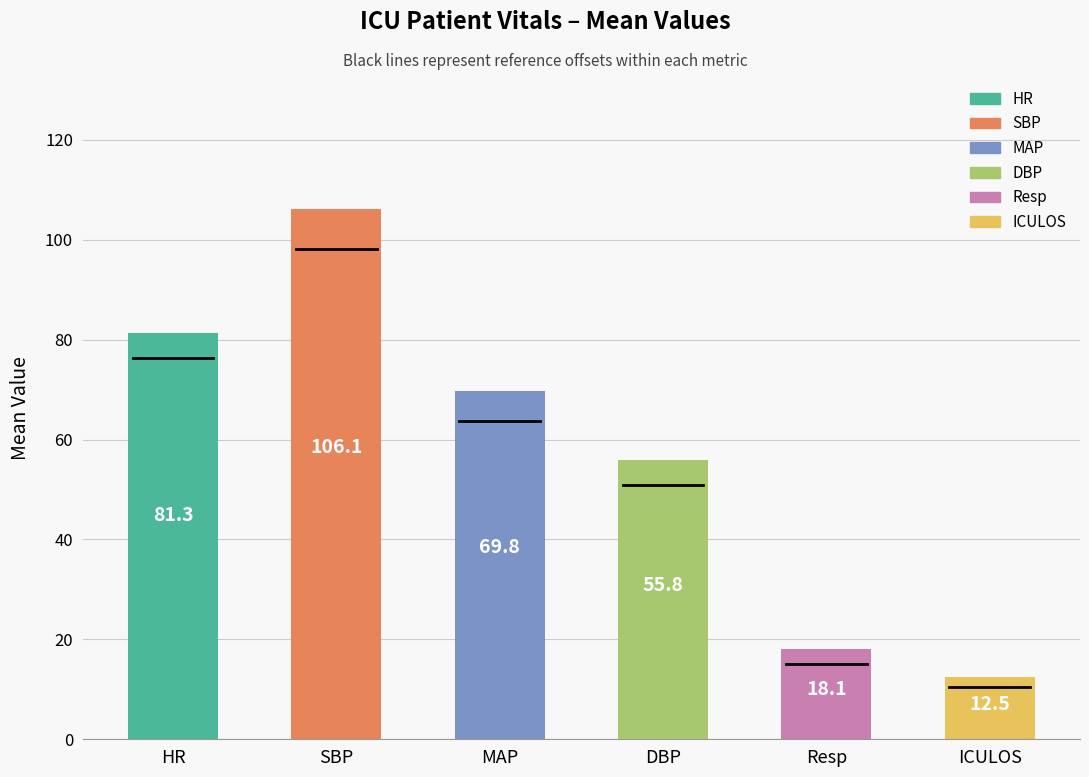

Which has a higher value, MAP or DBP?

MAP